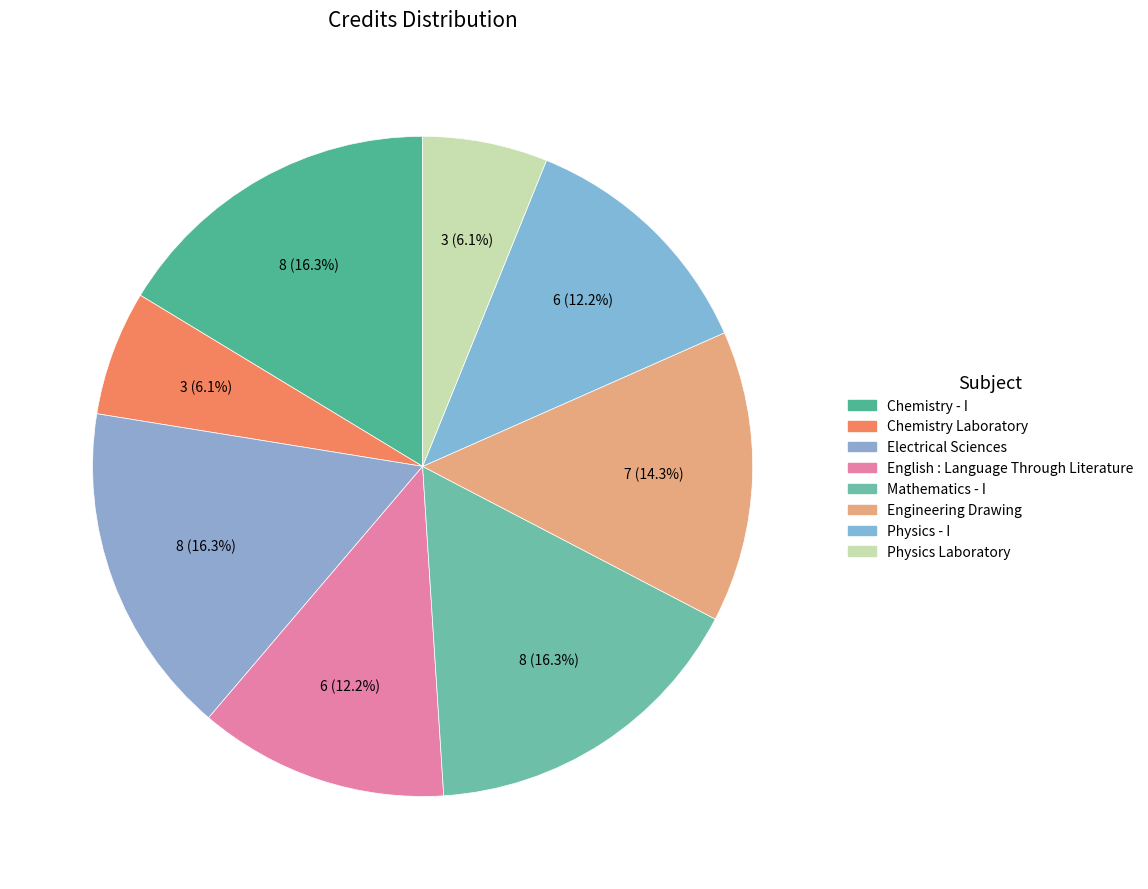

What is the change in value from Chemistry - I to Engineering Drawing?

-1